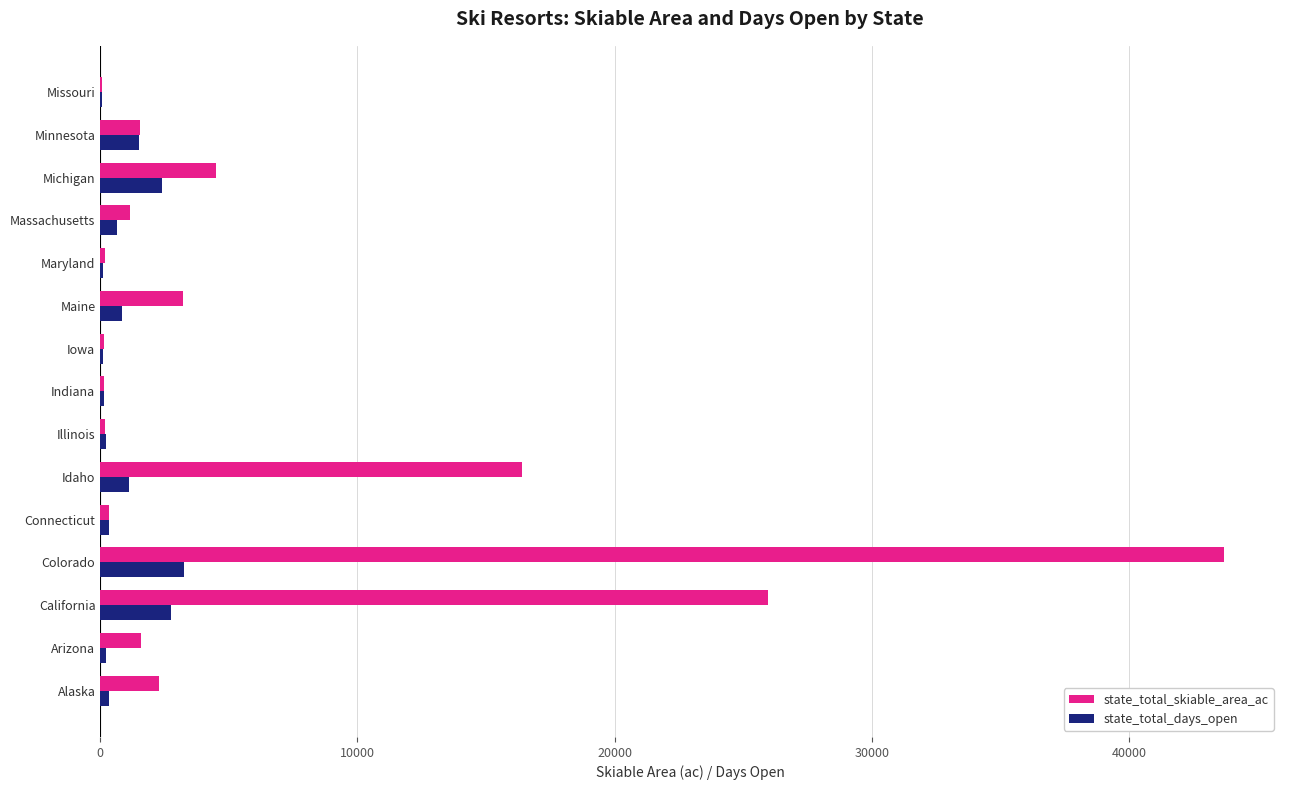

How many distinct data groups are displayed?

2